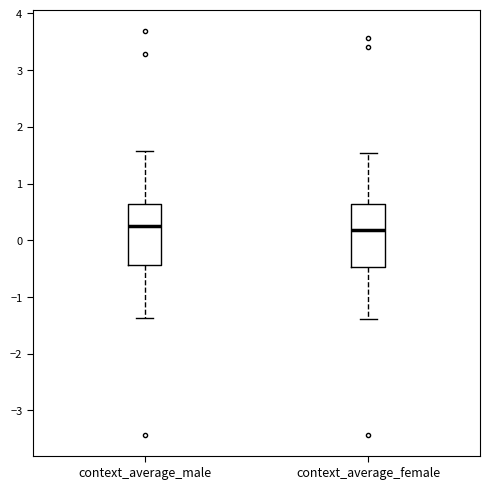

Where is the upper edge of the box for context_average_male on the y-axis? The values are not printed on the chart, so give them approximately, as read against the axis.

0.6